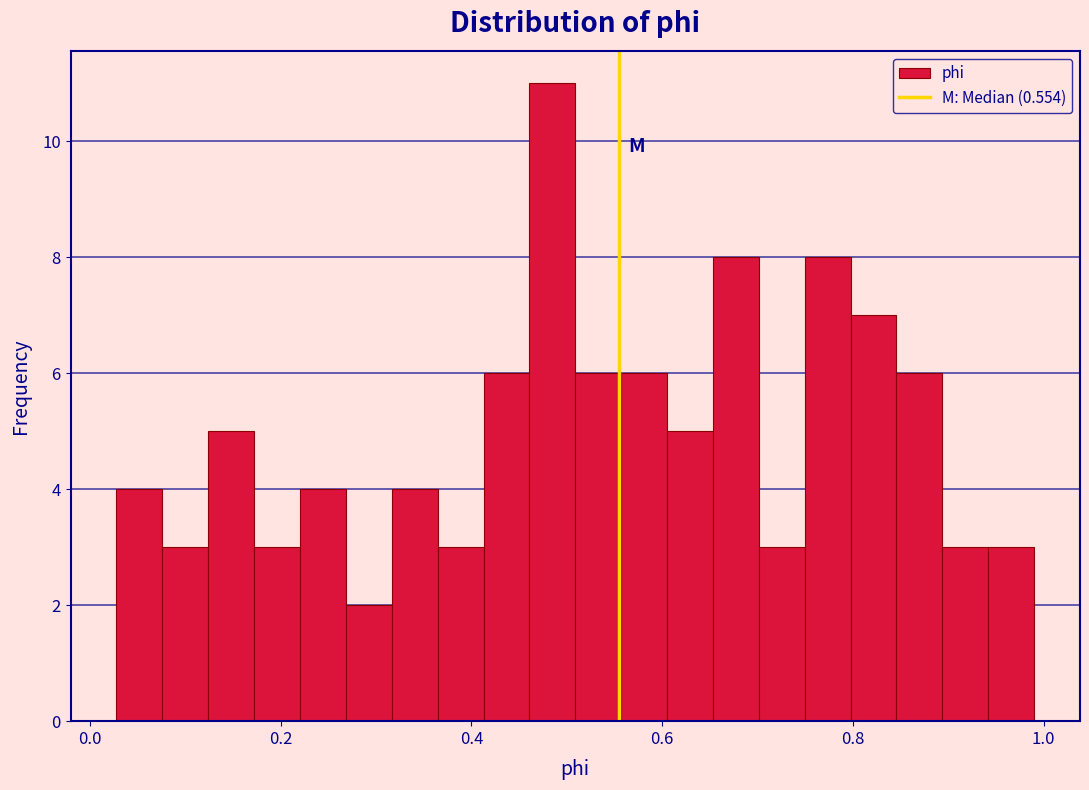

Around what value on the x-axis is the tallest bar? Give the approximate position of its centre, as read against the axis.

0.48